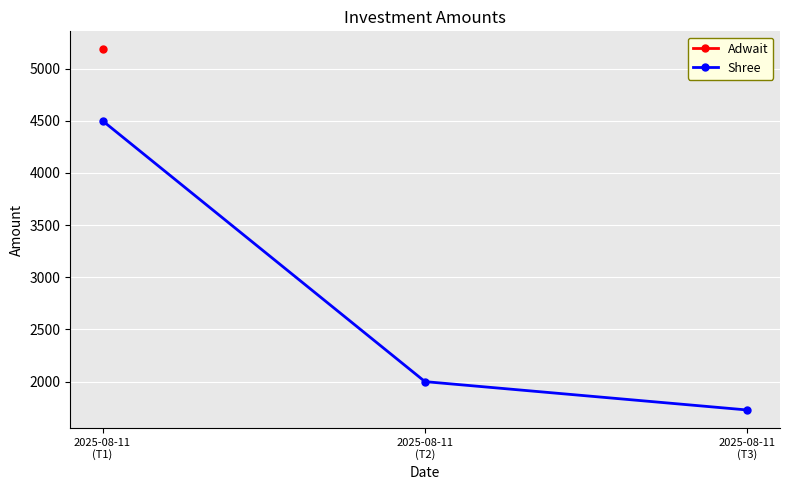

What is the label of the 1st point from the left?

2025-08-11
(T1)